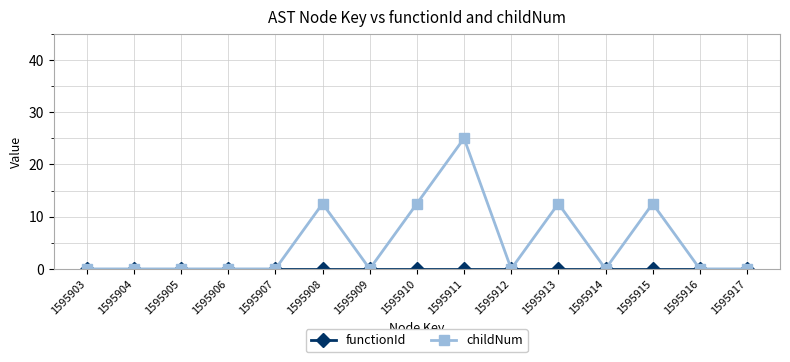

Which category has the highest value in the childNum series?

1595911